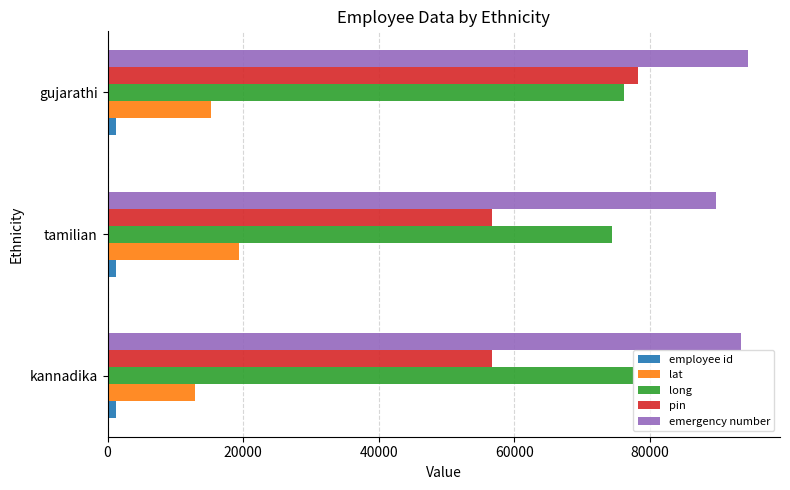

What is the sum of all emergency number values?

277620.4